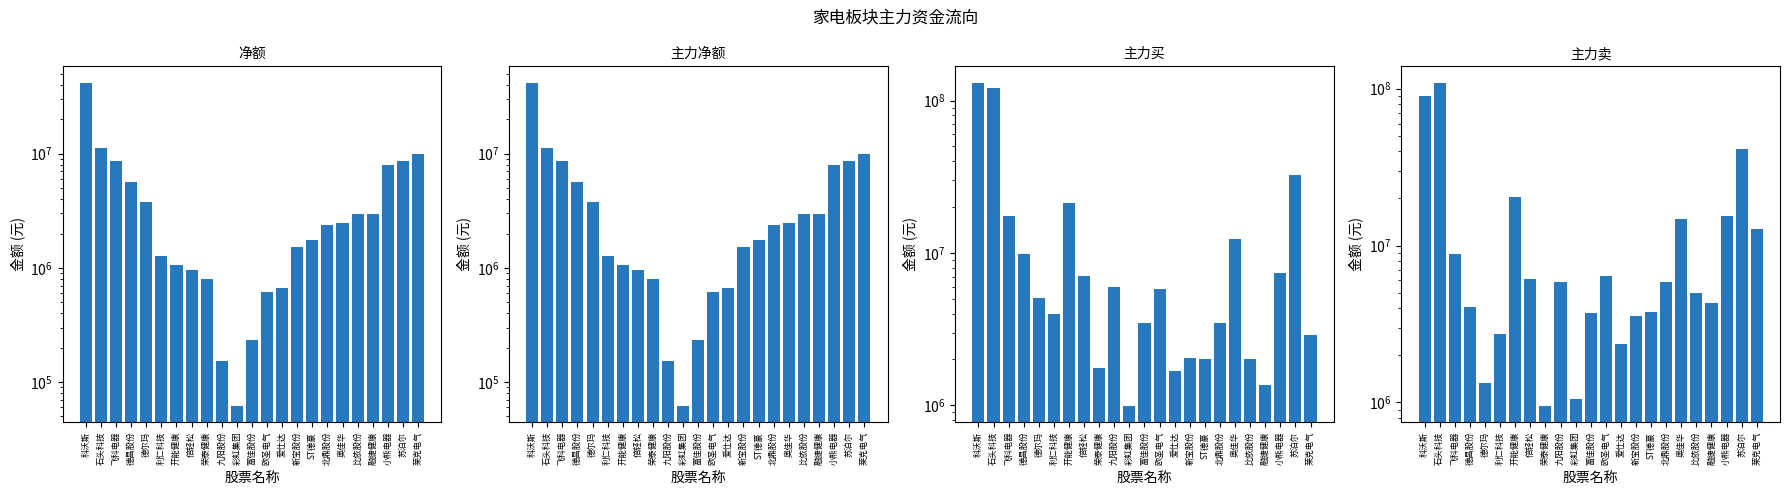

Are the bars horizontal?

No